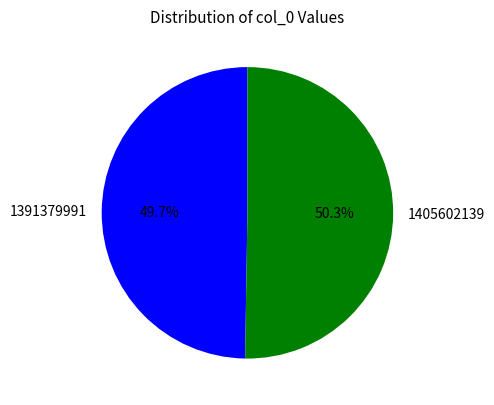

Rank the categories by value from highest to lowest.

1405602139, 1391379991